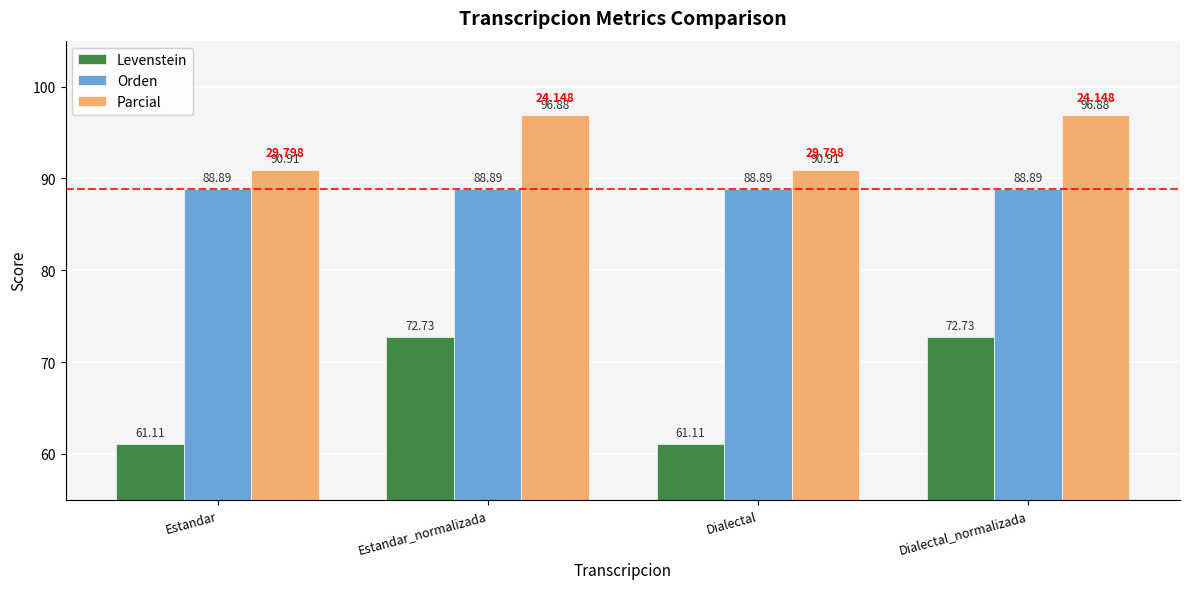

At Estandar_normalizada, list the series in order from largest to smallest.

Parcial, Orden, Levenstein